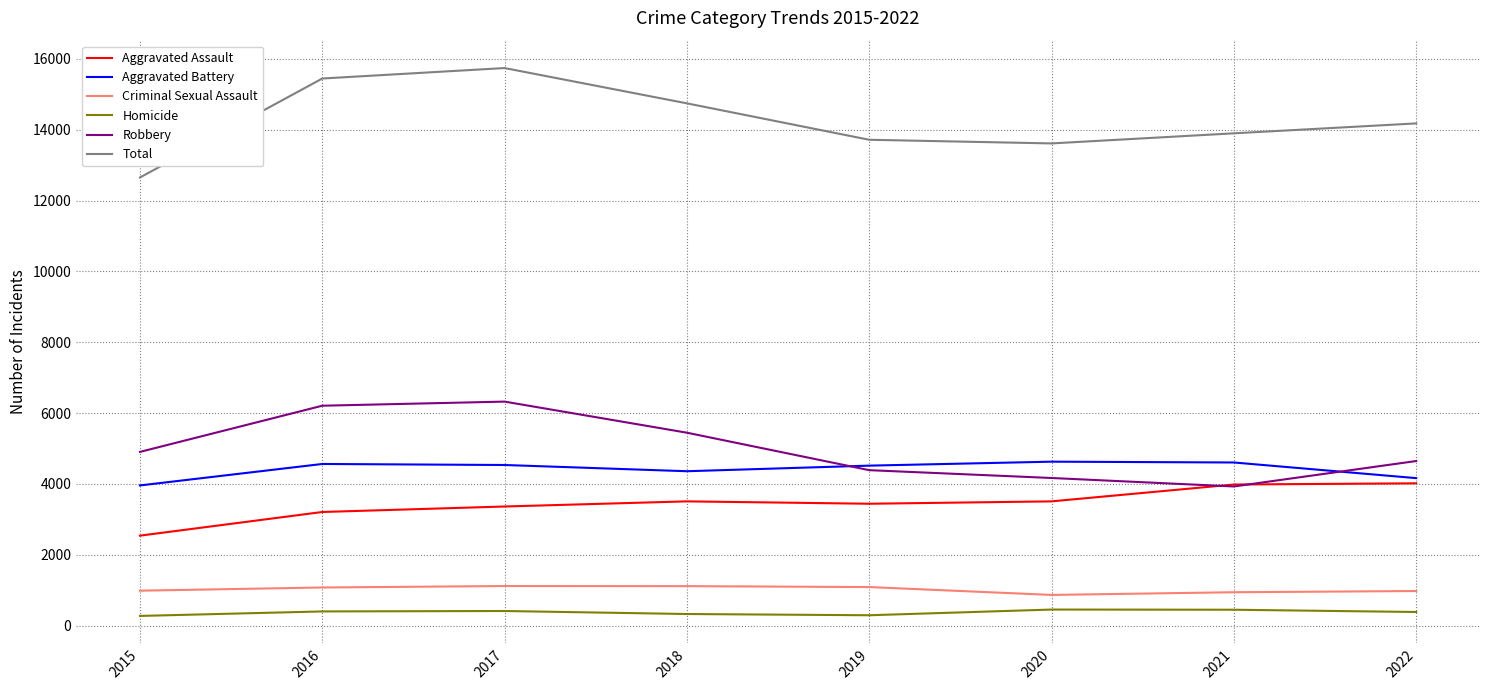

True or false: Aggravated Battery and Robbery cross at least once.

True